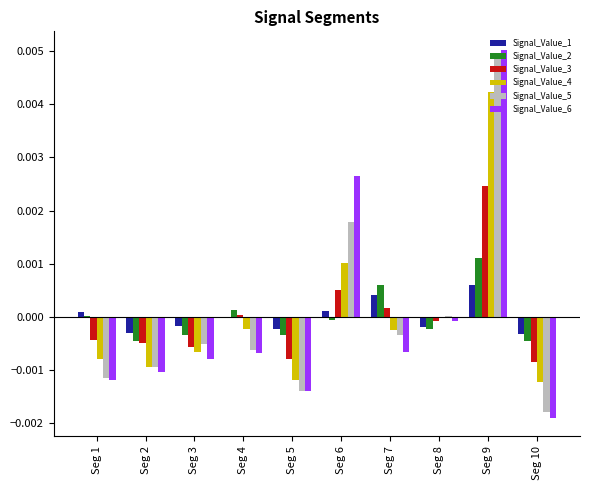

At which category is the sum across all series the highest?

Seg 9